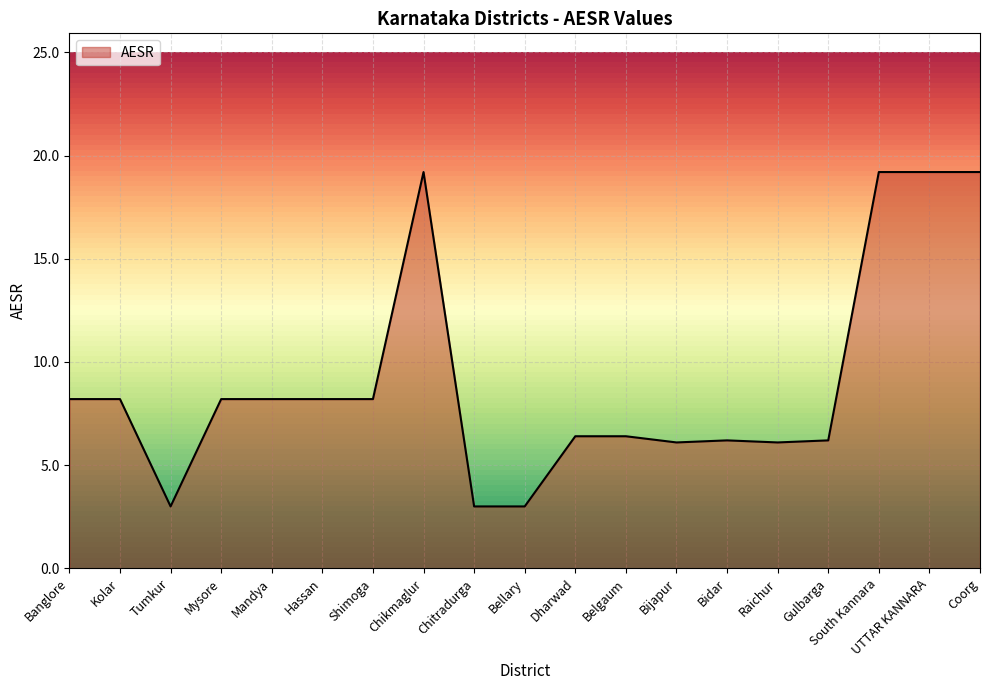

How many categories are shown in the chart?

19